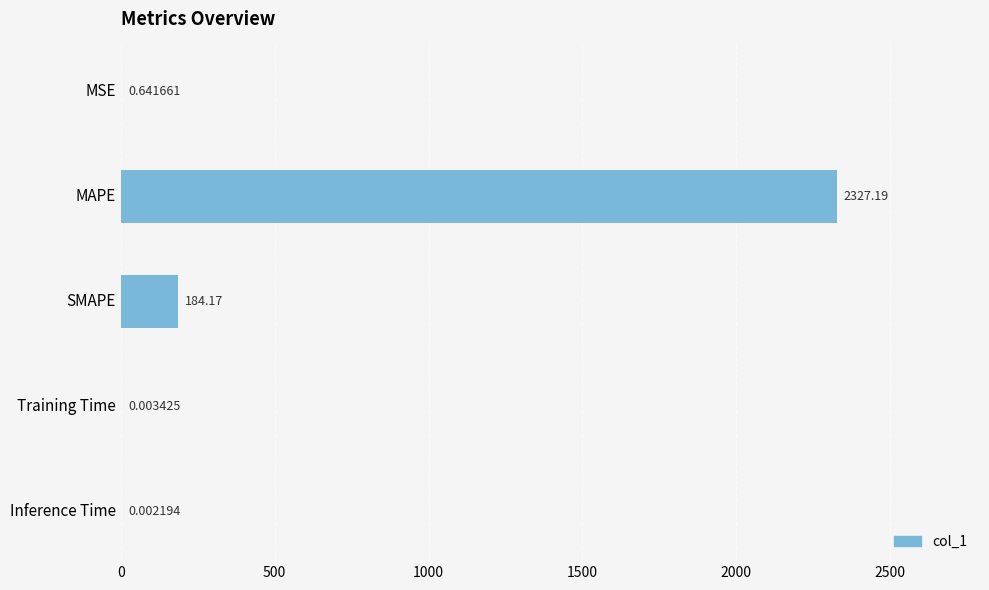

At which label is the value closest to 1163?

SMAPE